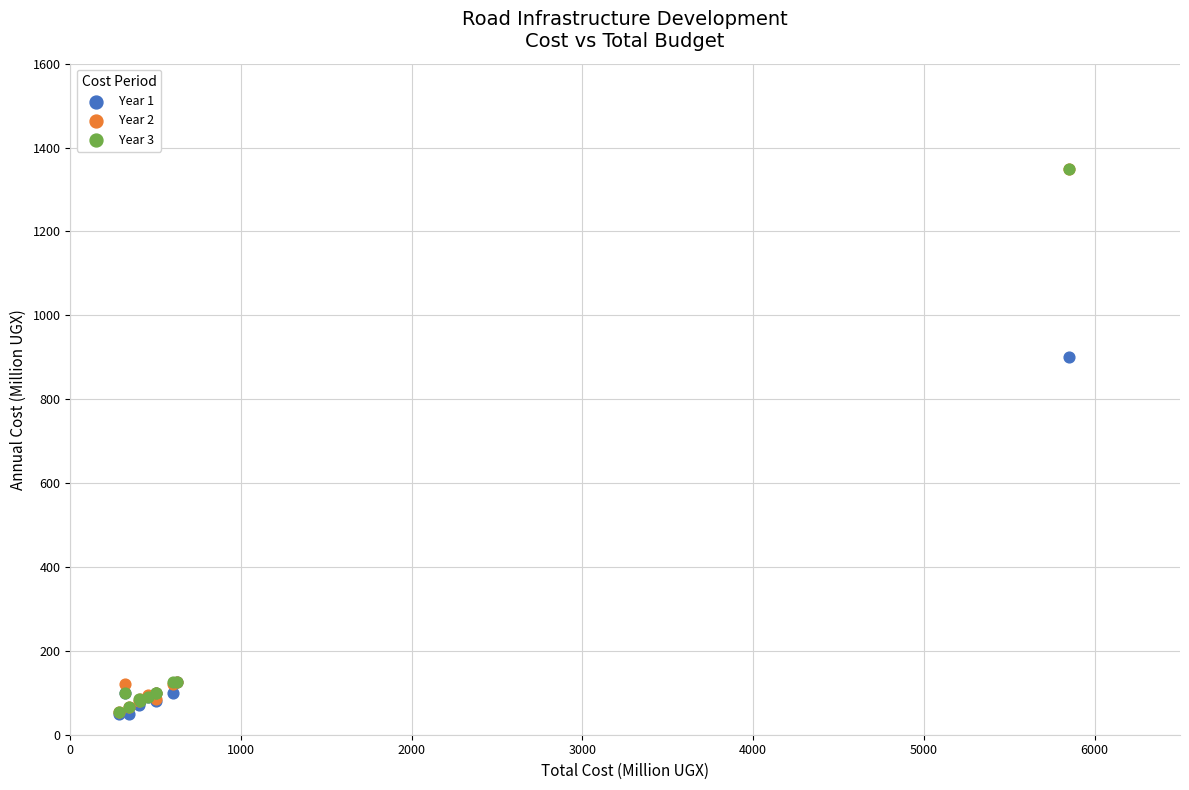

What are all the series names shown in the legend?

Year 1, Year 2, Year 3